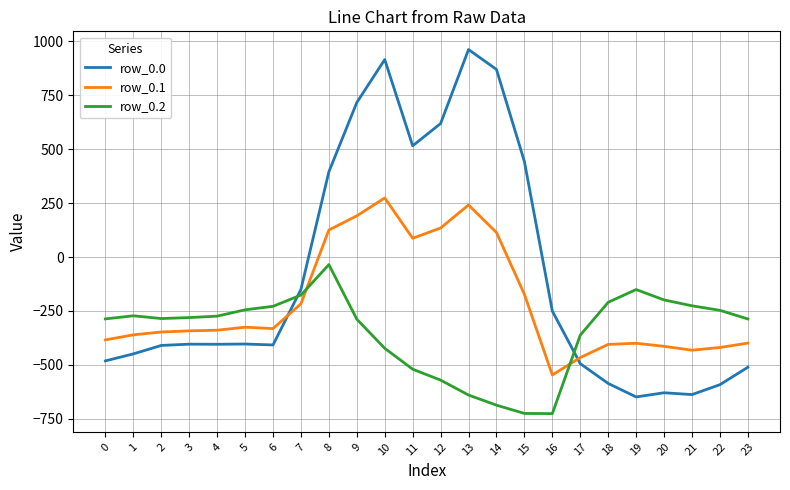

The value of row_0.0 at 17 is -799.7. True or false?

False